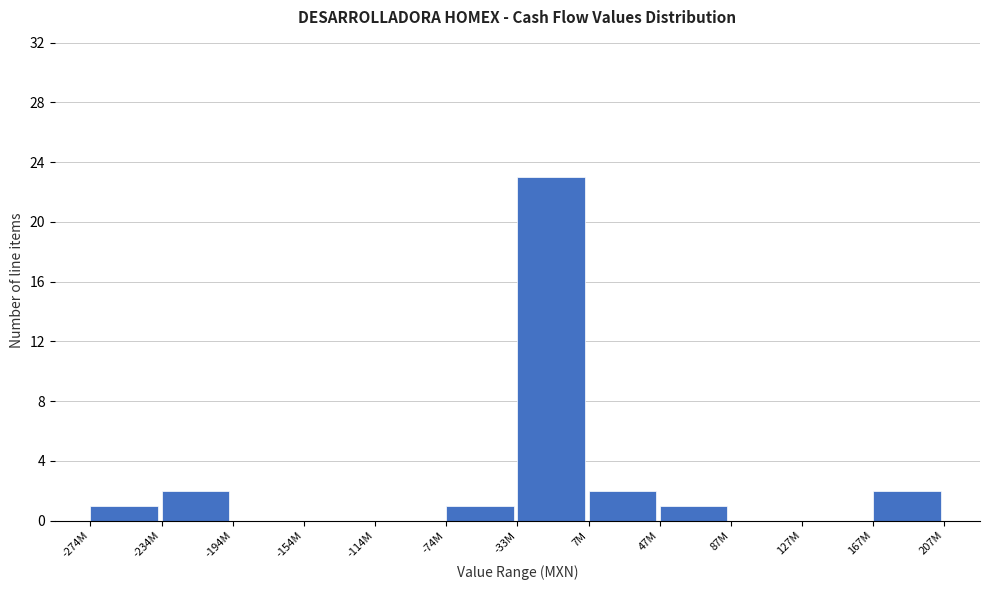

Reading left to right, transcribe all the data shown in this chart.

-274M=1	-234M=2	-194M=0	-154M=0	-114M=0	-74M=1	-33M=23	7M=2	47M=1	87M=0	127M=0	167M=2